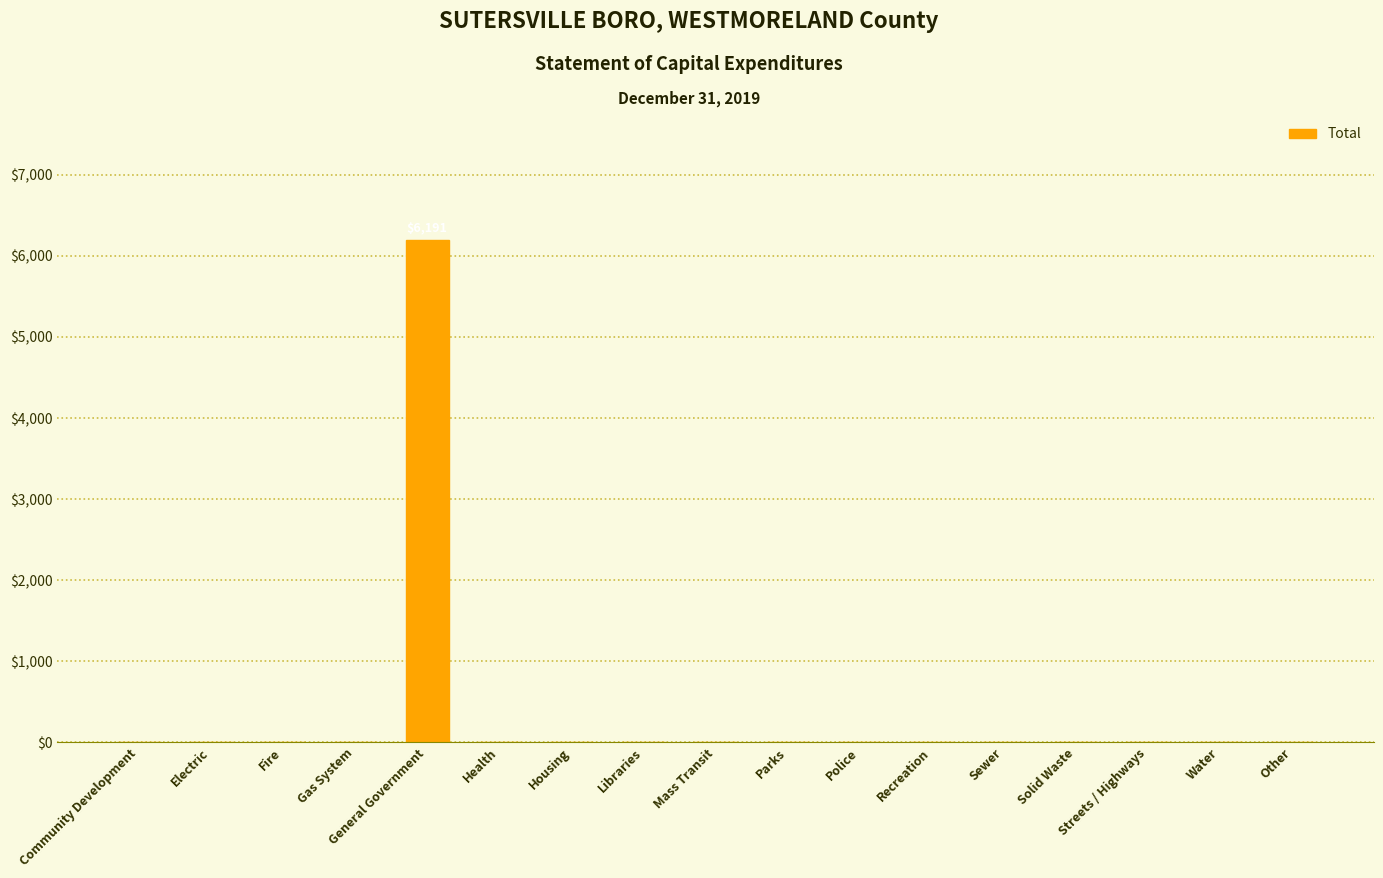

Which category has the highest value across all series?

General Government